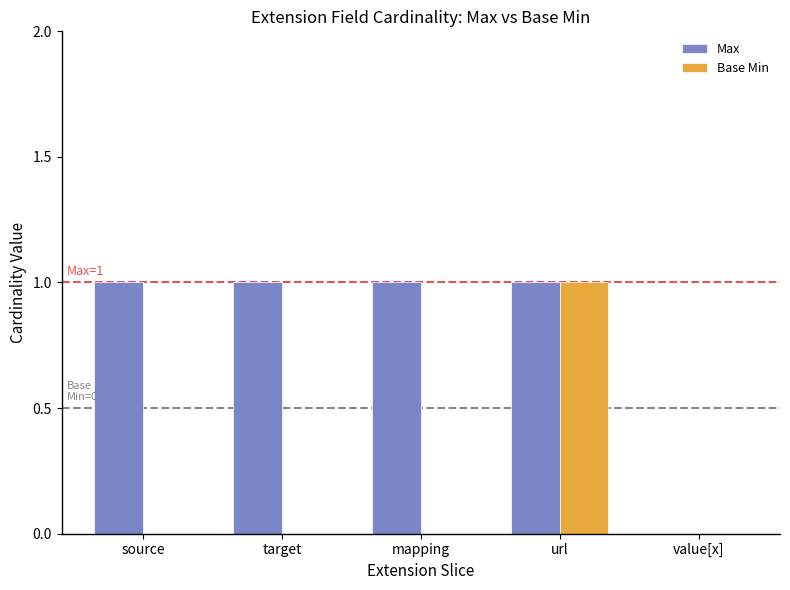

Which series changed the most between target and url?

Base Min